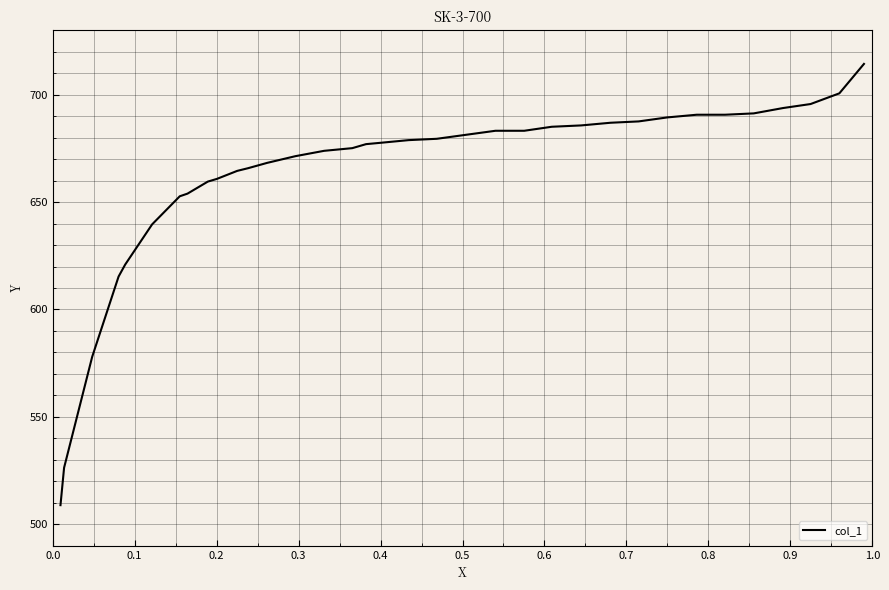

What is the smallest value displayed?

508.9